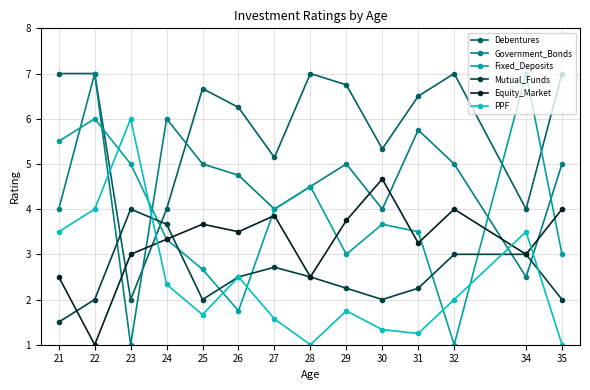

Is the value of Fixed_Deposits at 22 greater than the value of Mutual_Funds at 30?

Yes